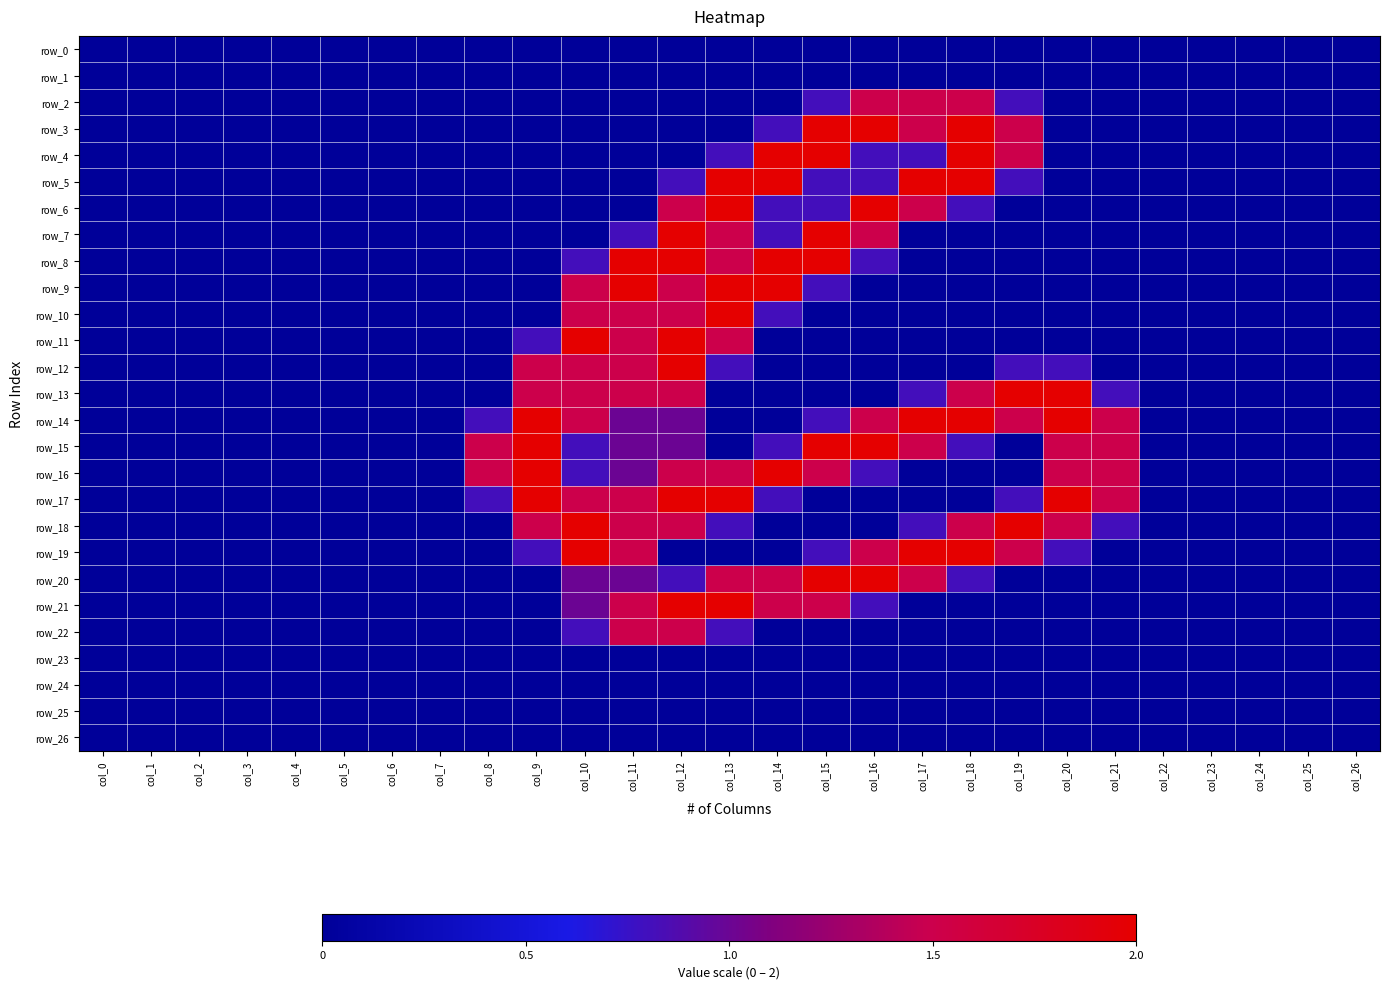

At col_4, list the series in order from largest to smallest.

row_0, row_1, row_2, row_3, row_4, row_5, row_6, row_7, row_8, row_9, row_10, row_11, row_12, row_13, row_14, row_15, row_16, row_17, row_18, row_19, row_20, row_21, row_22, row_23, row_24, row_25, row_26